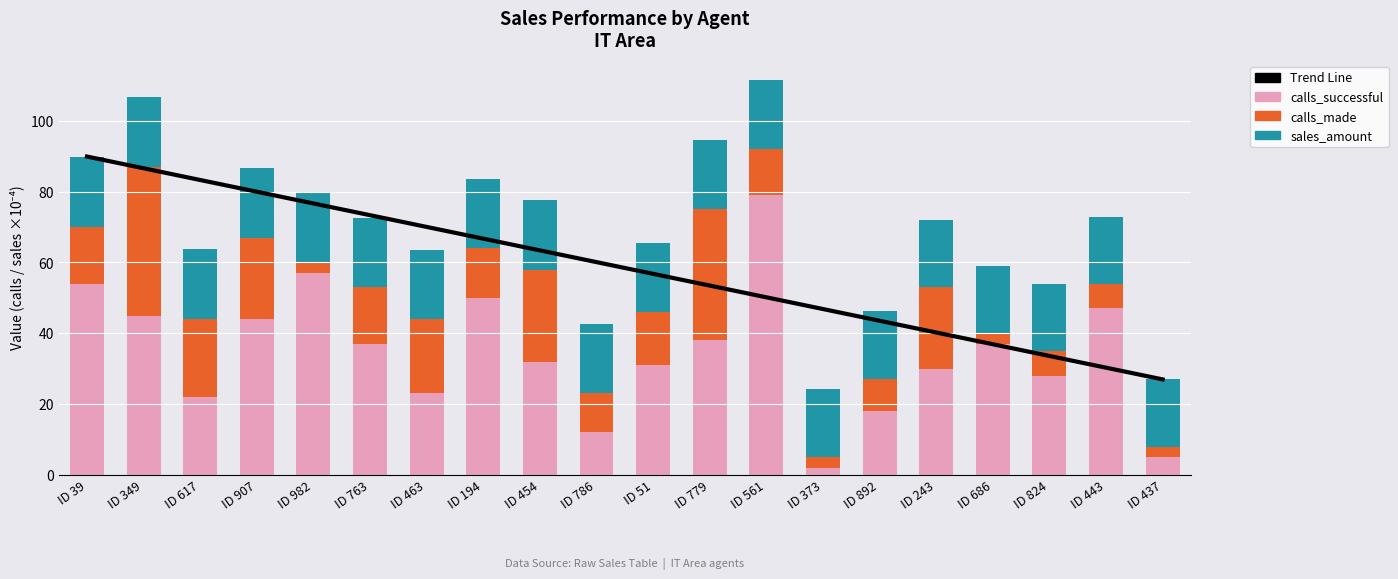

Is it true that calls_successful equals 23.0 at ID 463?

True